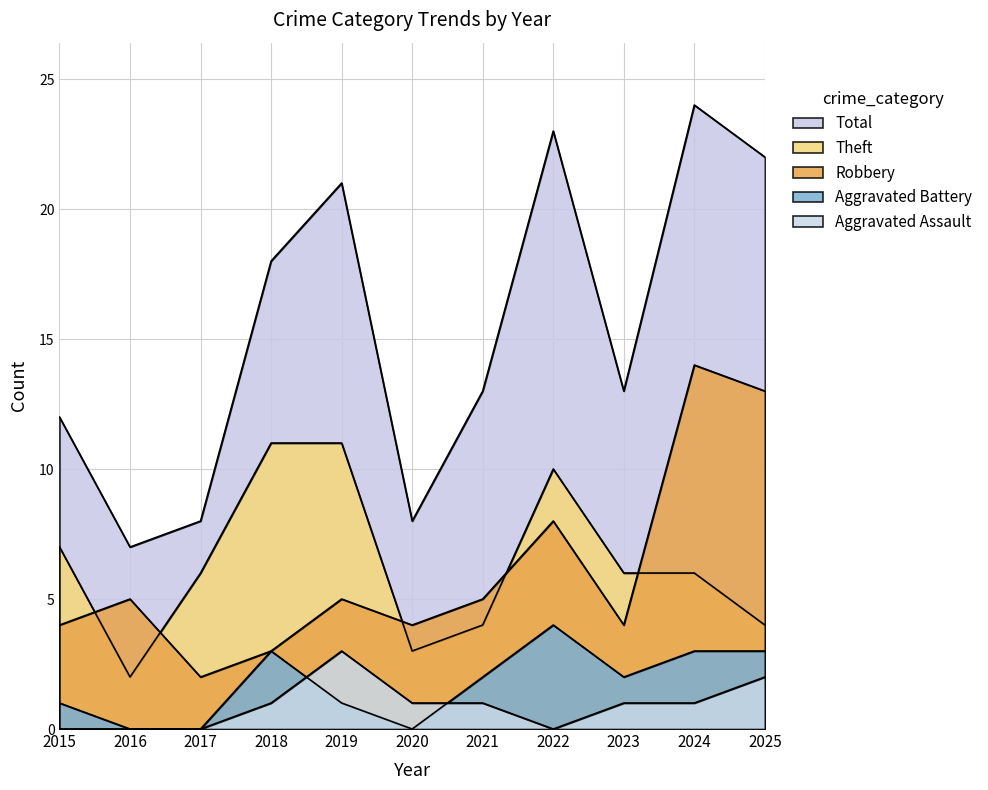

At which label does Total reach its minimum?

2016